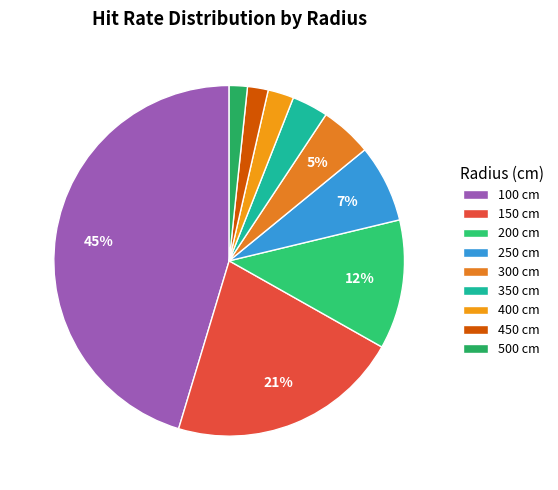

Is the sum of 100 cm and 450 cm greater than half?

No